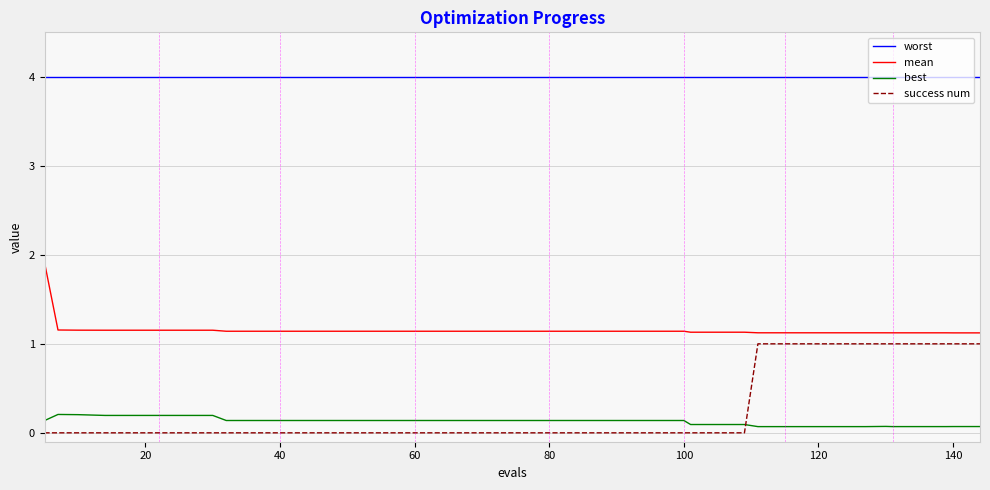

List the series in order of their peak value, highest first.

worst, mean, success num, best